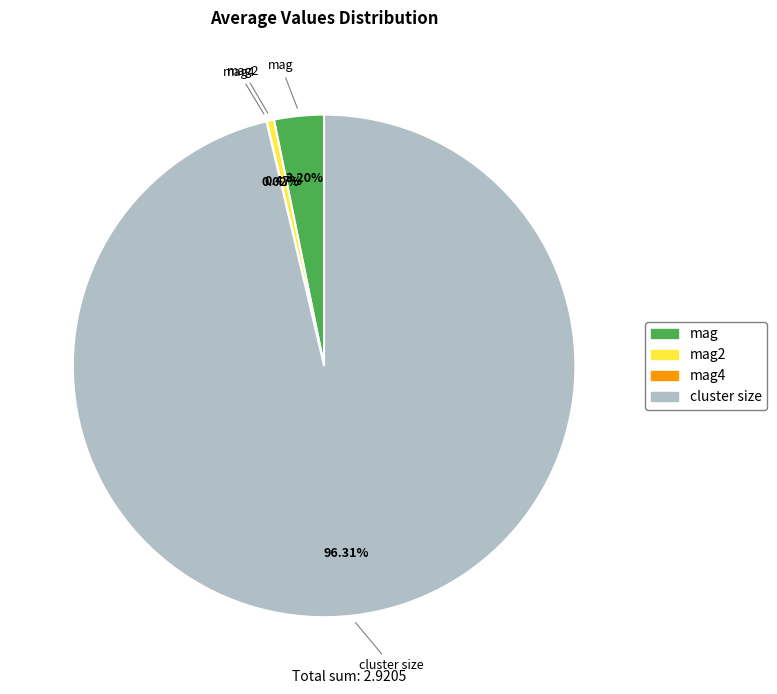

Which slice is the largest?

cluster size